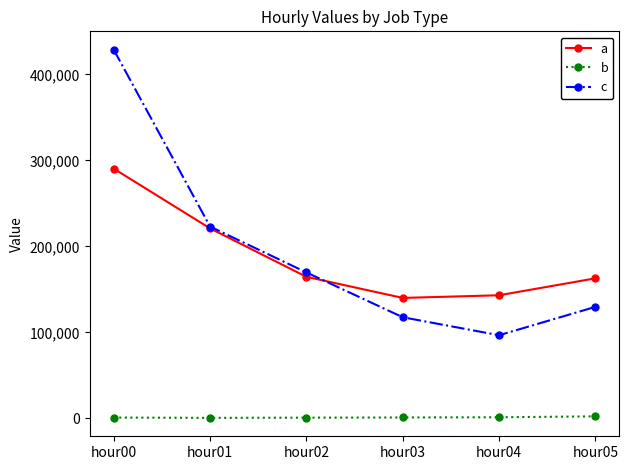

Which series has the largest total across all categories?

c